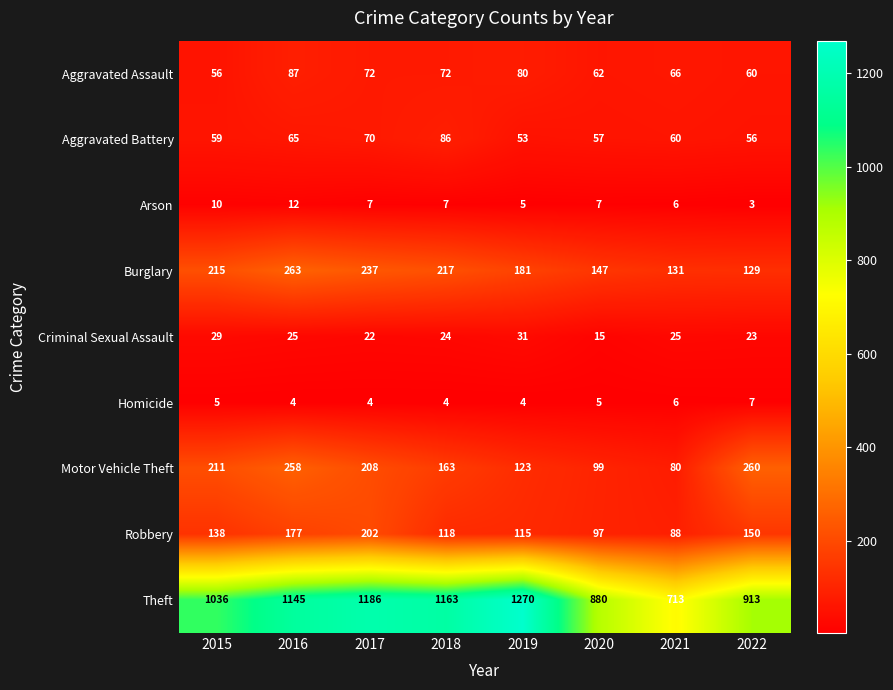

Which series has the largest total across all categories?

Theft